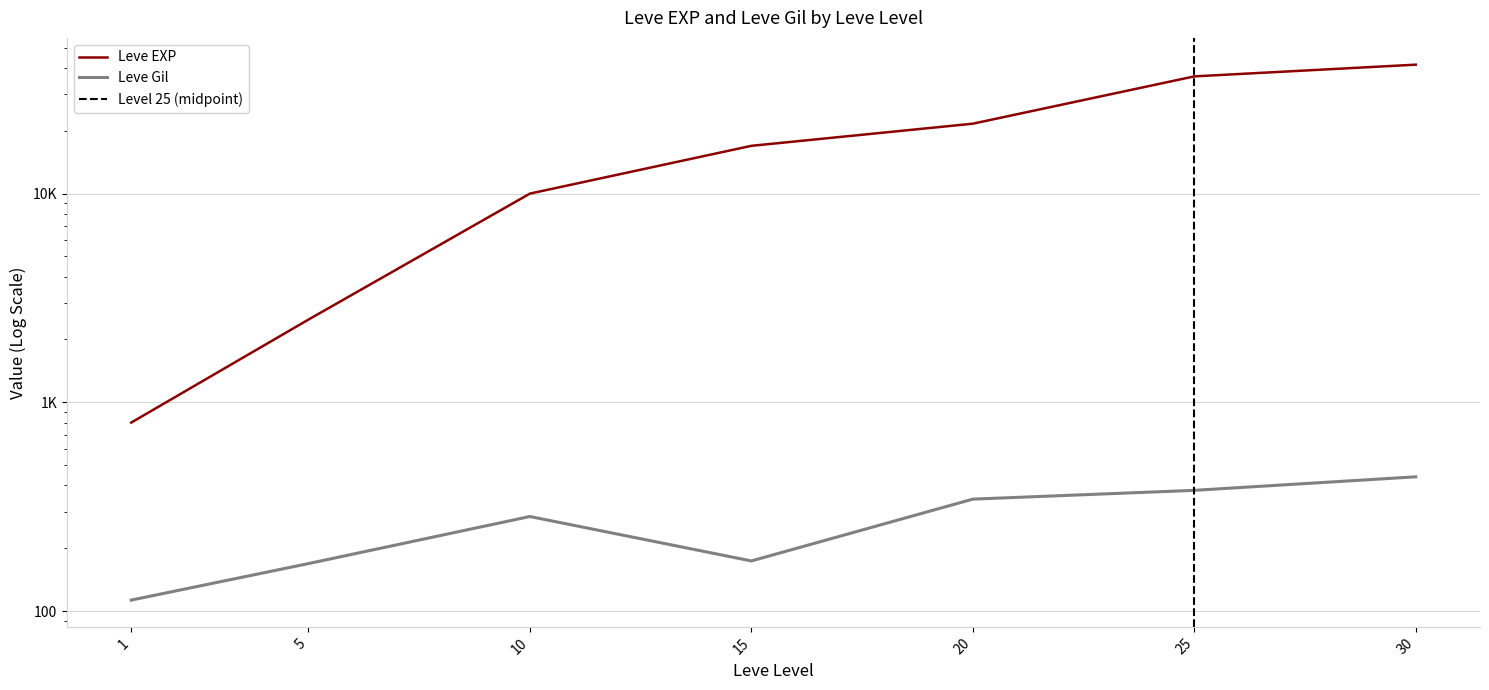

Reading left to right, extract all data points from this chart.

Leve EXP: 800	2490	9990	16920	21600	36390	41410
Leve Gil: 113	169	284	174	344	379	440